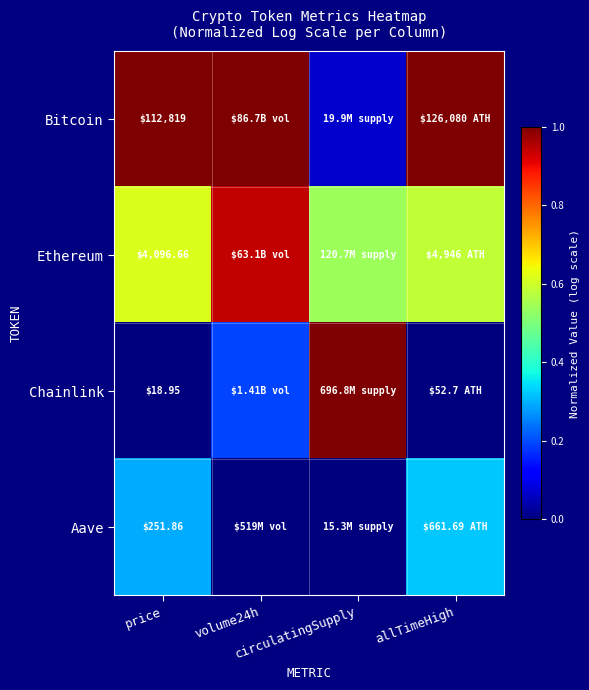

Rank the categories by Bitcoin value from lowest to highest.

circulatingSupply, price, volume24h, allTimeHigh